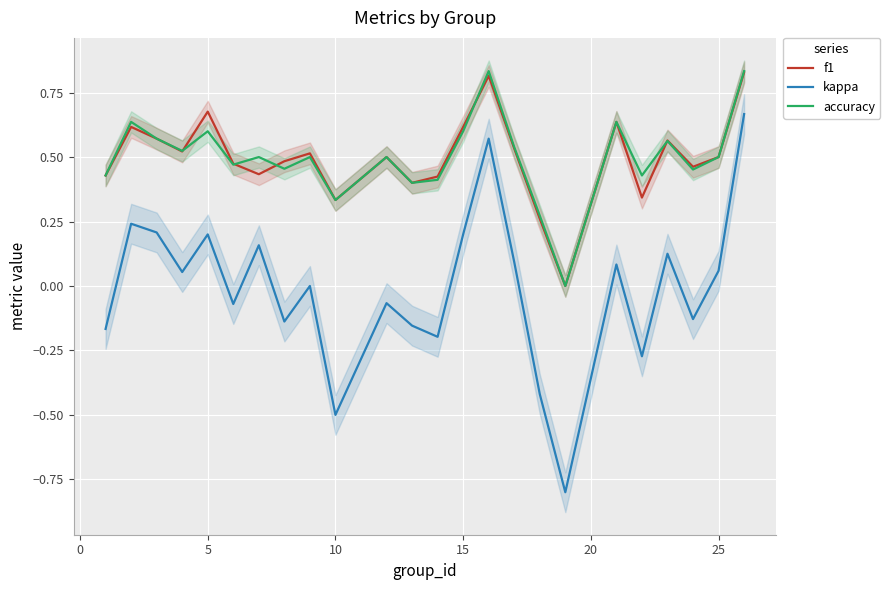

How many values in the kappa series exceed 0?

12